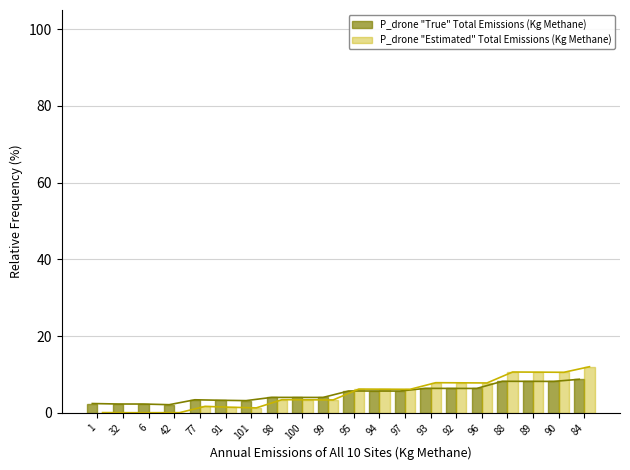

What is the maximum value for P_drone "True" Total Emissions (Kg Methane)?

8.7